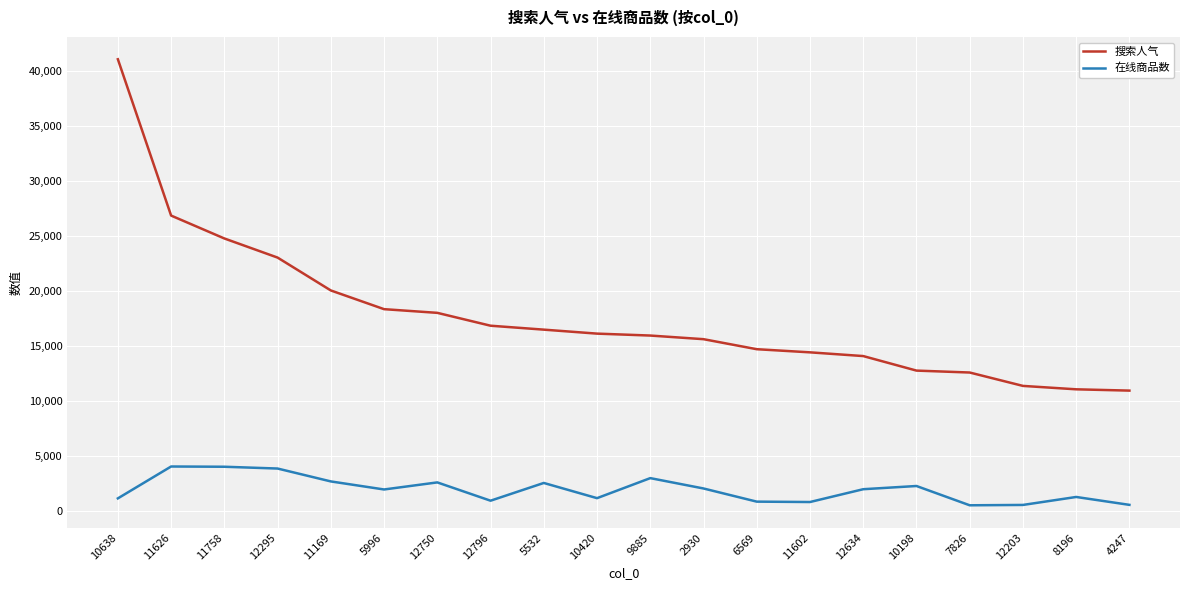

True or false: 在线商品数 and 搜索人气 intersect in this chart.

False